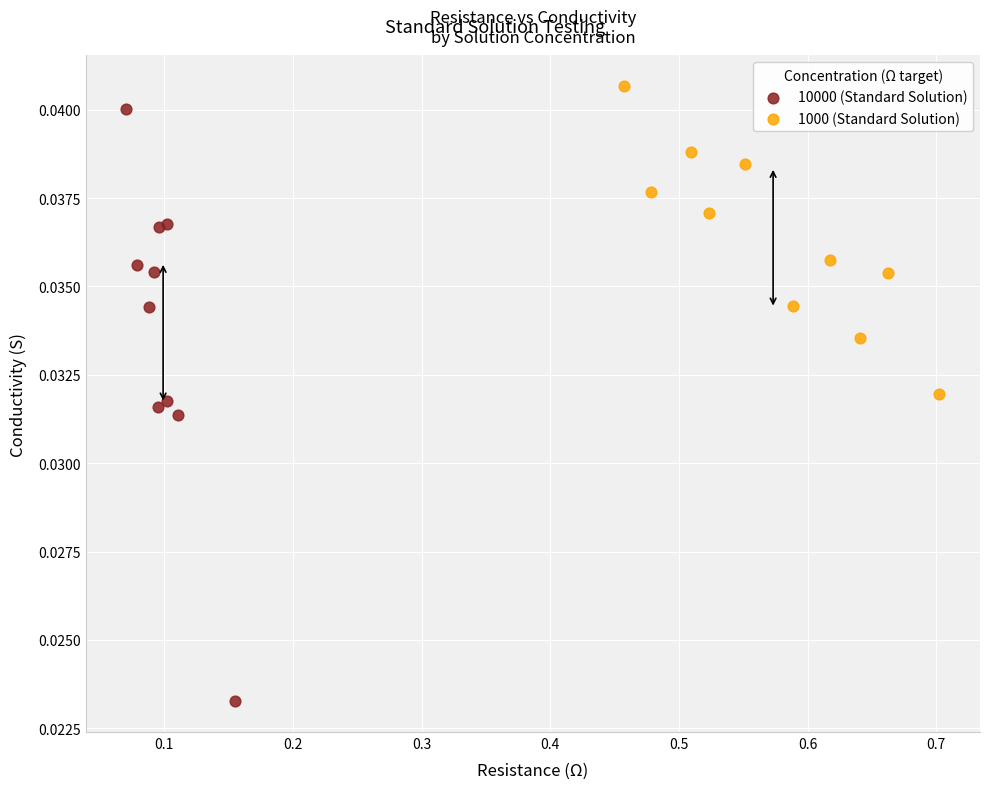

Which series has the largest Y range (max minus min)?

10000 (Standard Solution)